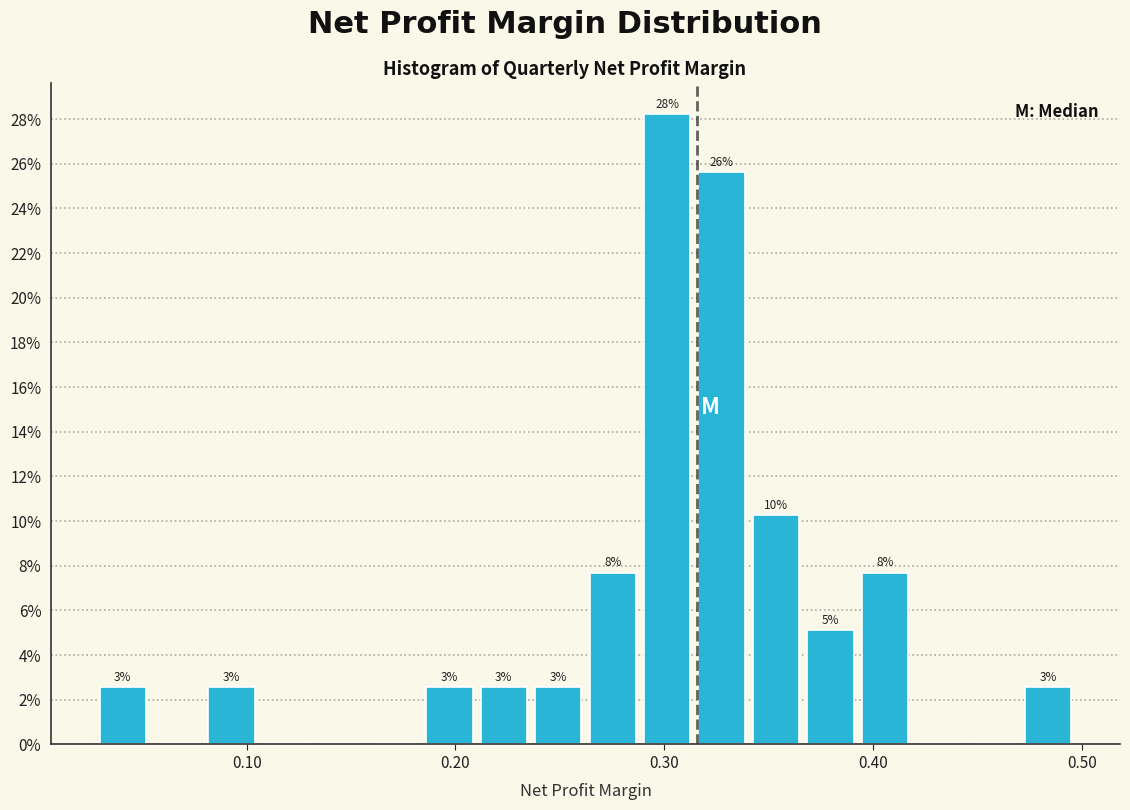

Around what value on the x-axis is the tallest bar? Give the approximate position of its centre, as read against the axis.

0.30